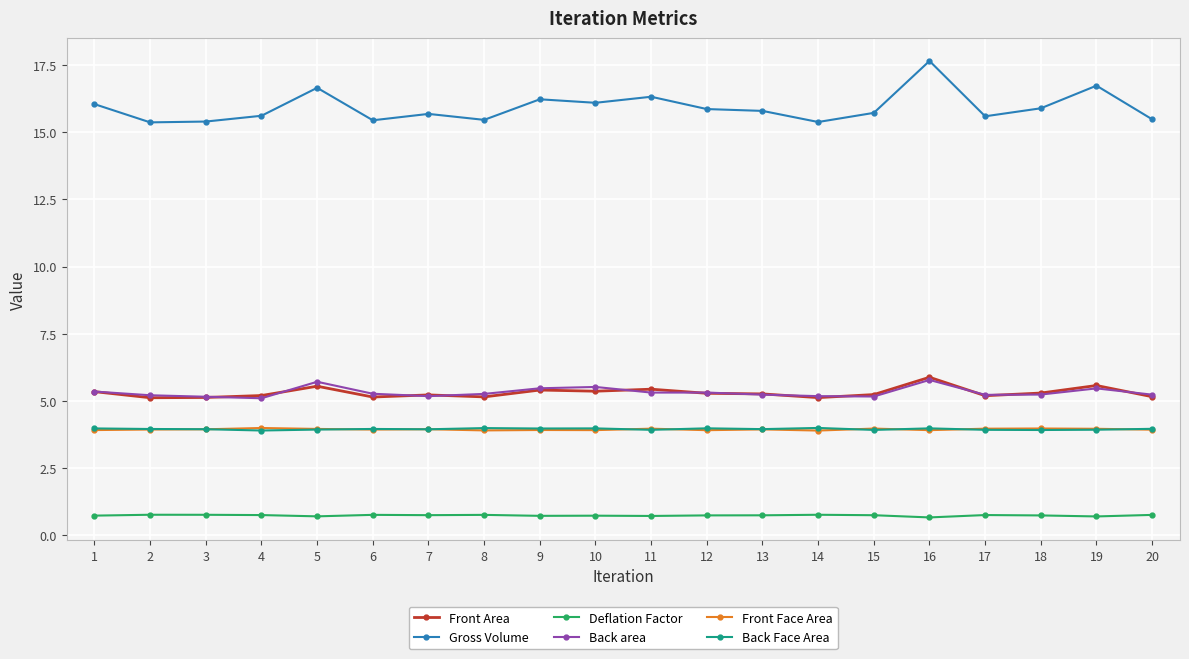

Which series changed the most between 14 and 16?

Gross Volume